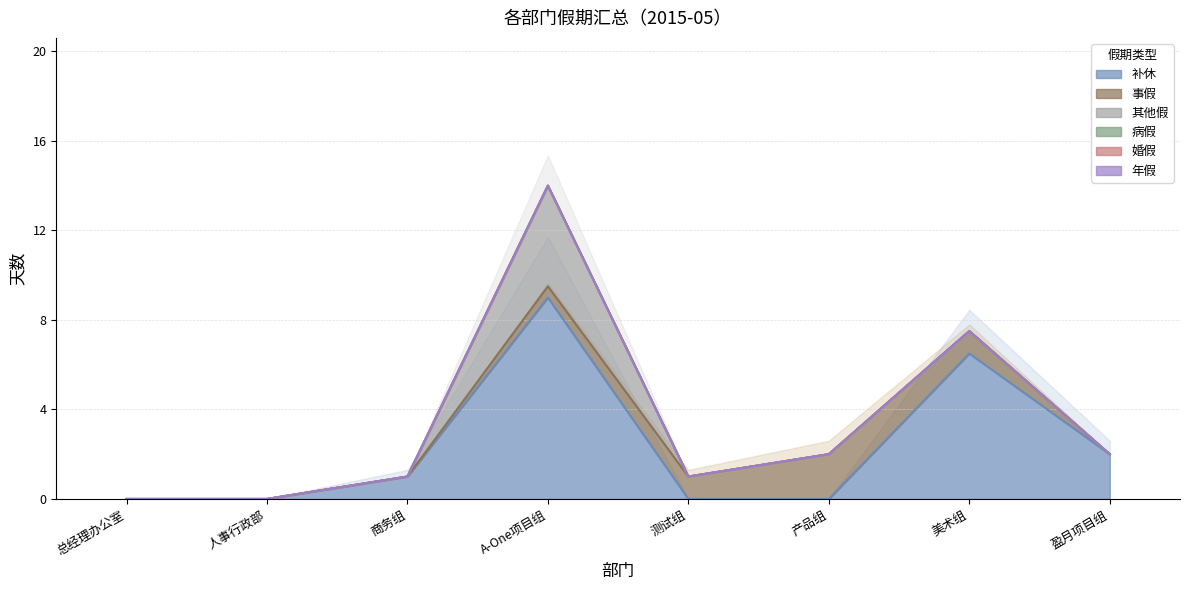

What is the maximum value for 其他假?

4.5